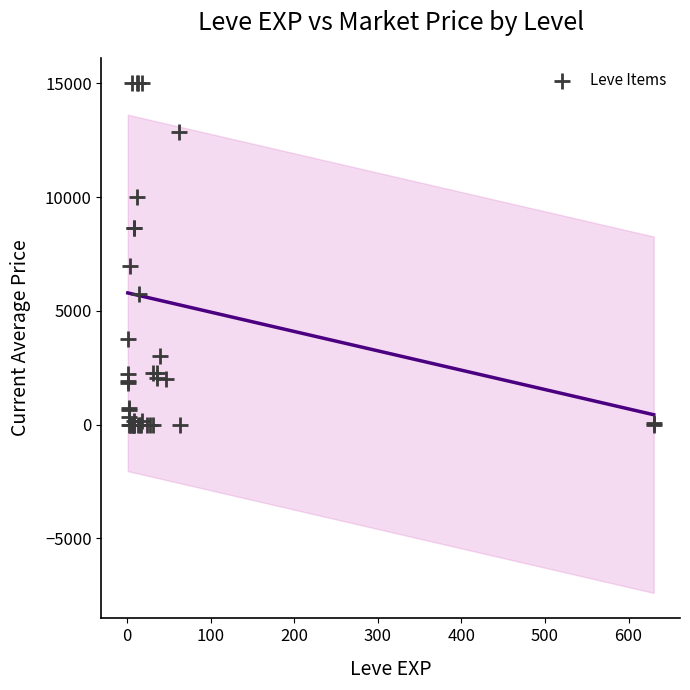

What Y value in the scatter plot is closest to 7500?

6950